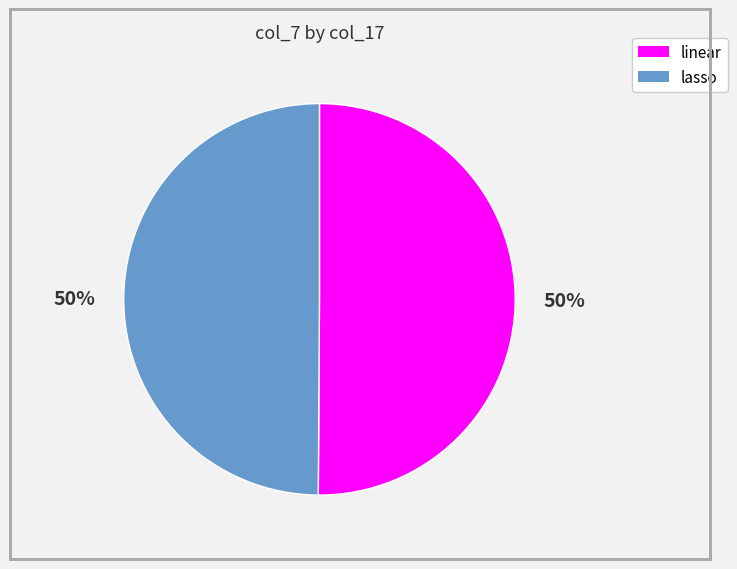

To the nearest percent, what portion does linear represent?

50%